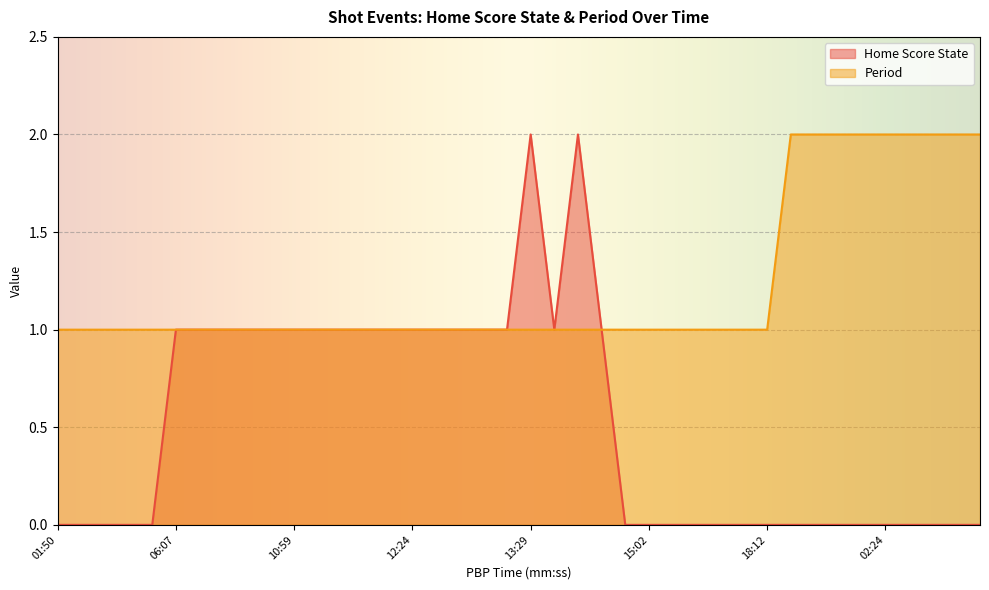

Which has a higher value, 00:48 or 03:27?

00:48